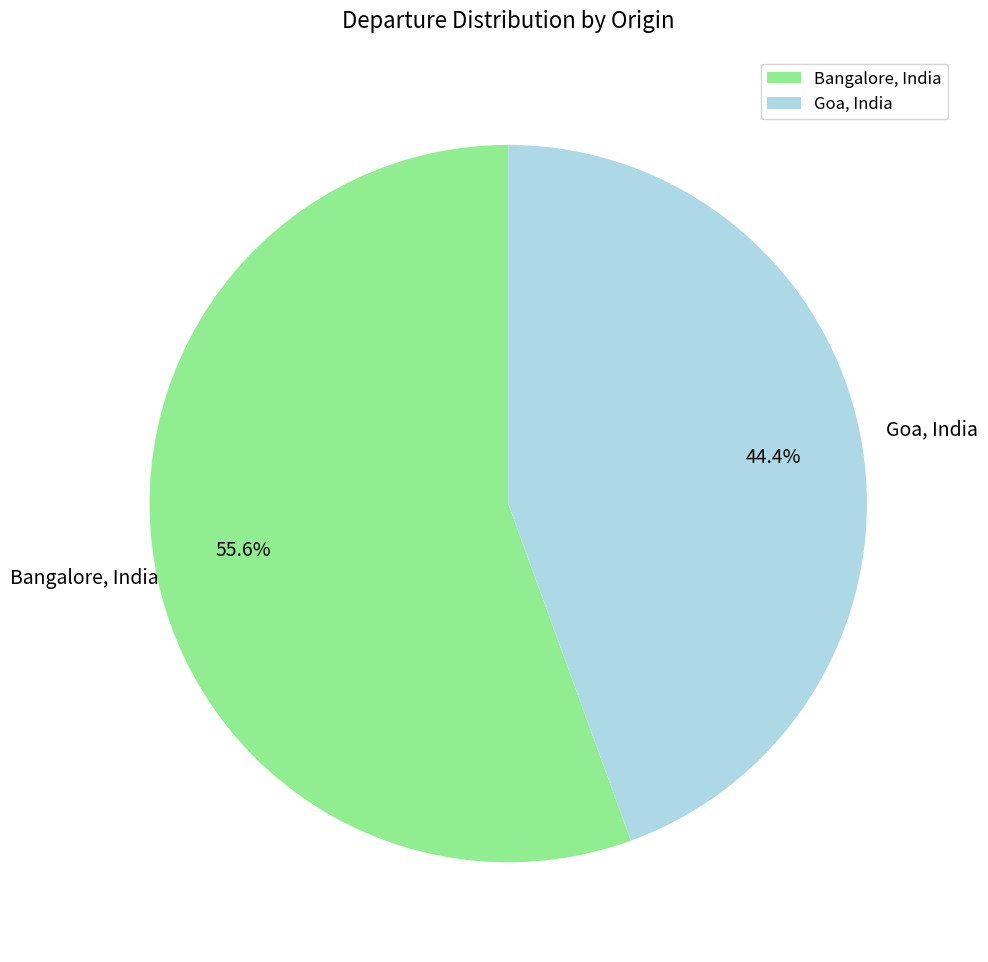

Combined, what portion of the pie is Goa, India and Bangalore, India?

100.0%